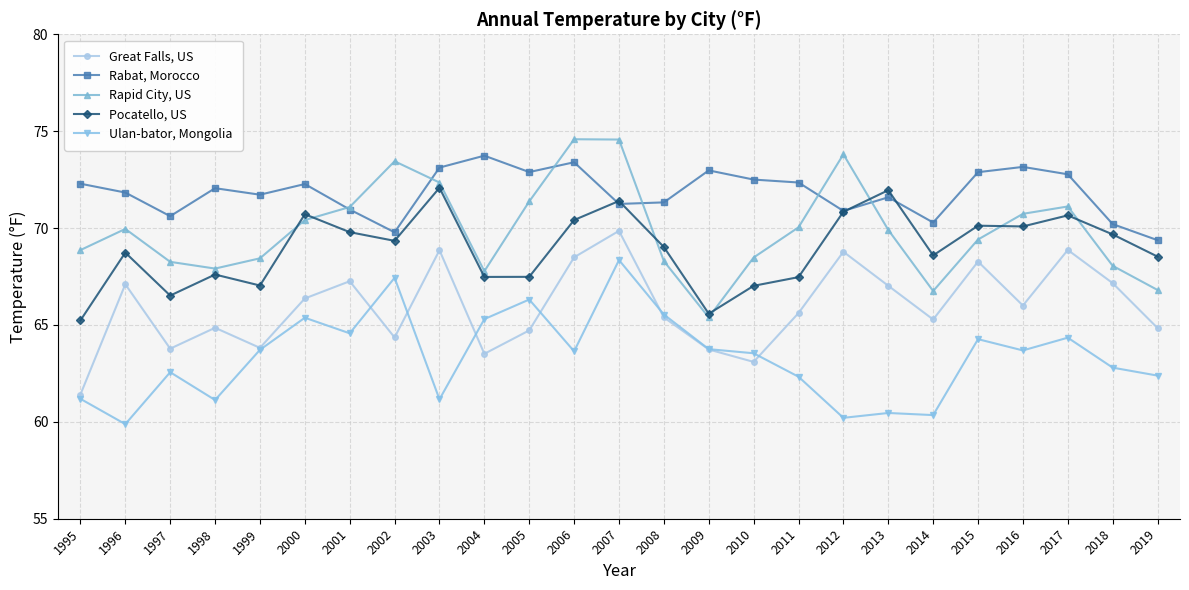

At 2008, list the series in order from smallest to largest.

Great Falls, US, Ulan-bator, Mongolia, Rapid City, US, Pocatello, US, Rabat, Morocco